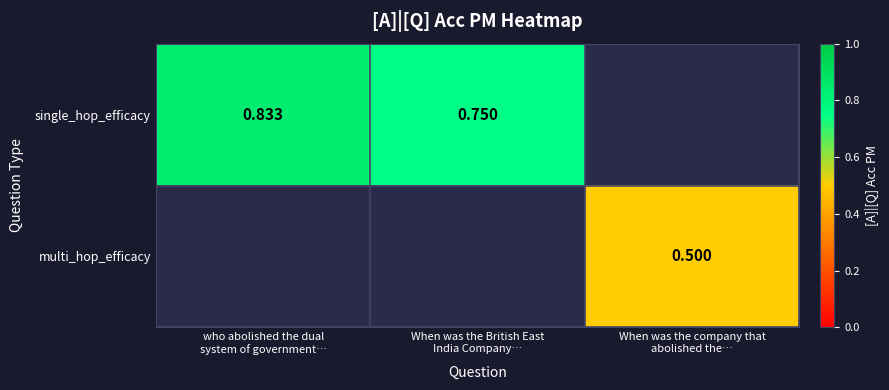

True or false: multi_hop_efficacy has a value of 0.2 at When was the company that abolished the….

False